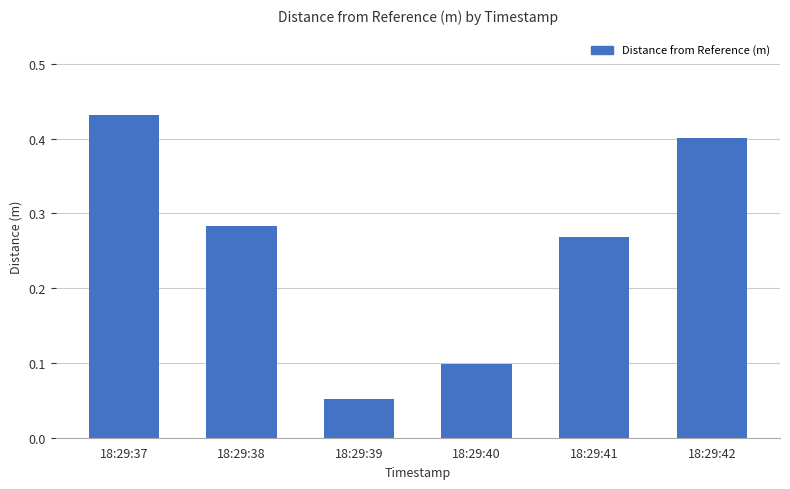

What is the sum of all values?

1.5